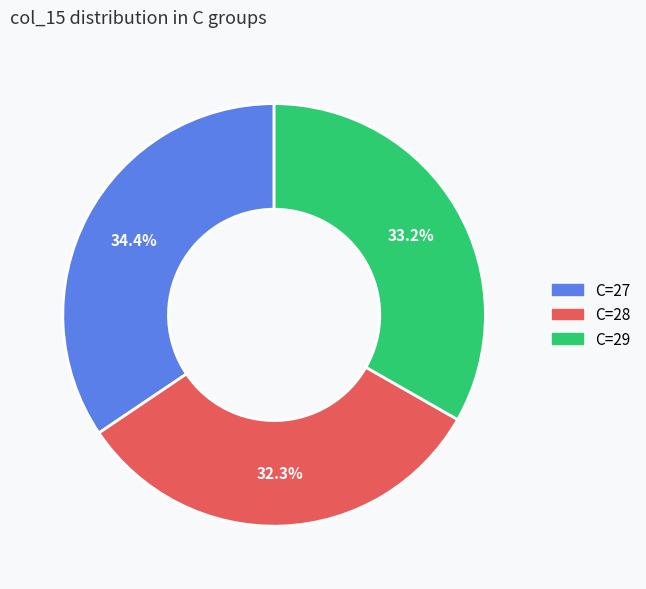

Approximately how many times larger is the value at C=27 compared to C=29?

1.0